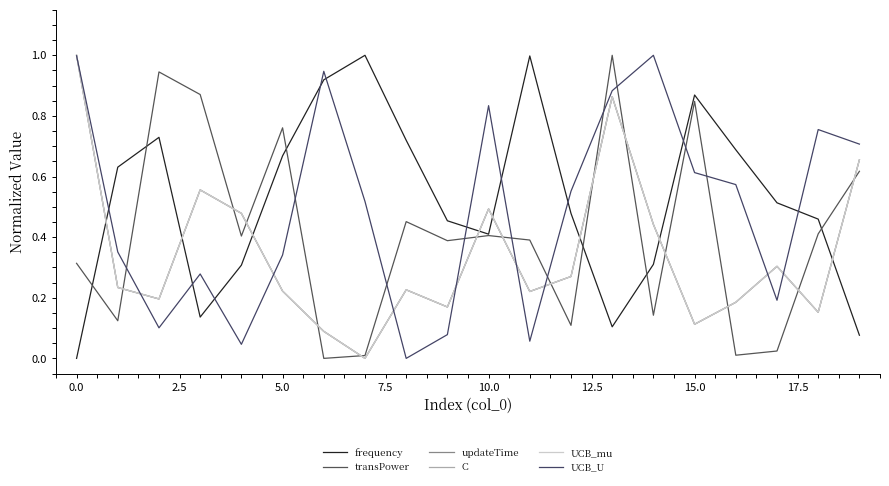

Does the chart have visible grid lines?

No